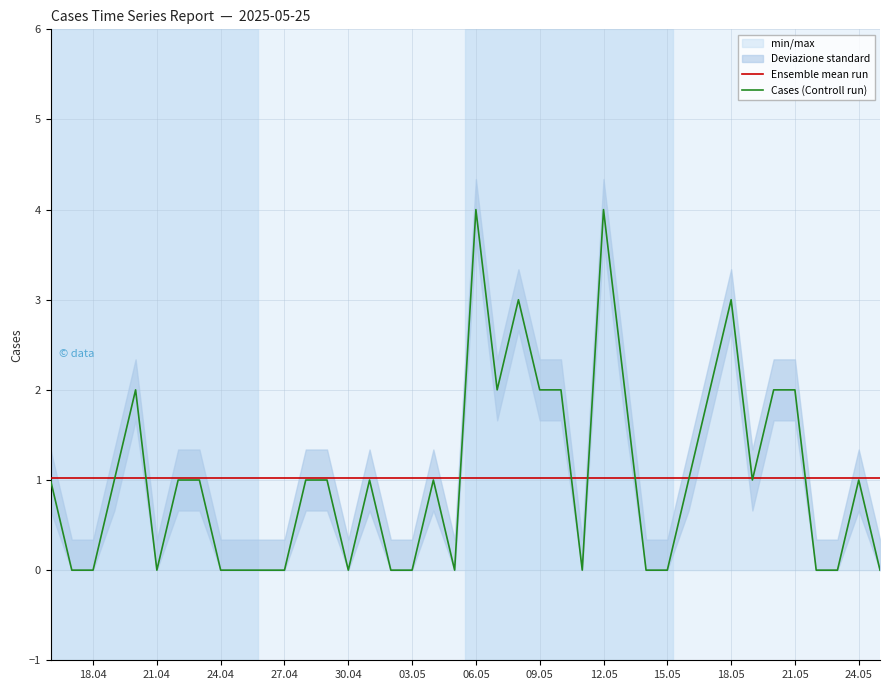

How many intersections are there between Cases (Controll run) and Ensemble mean run?

10